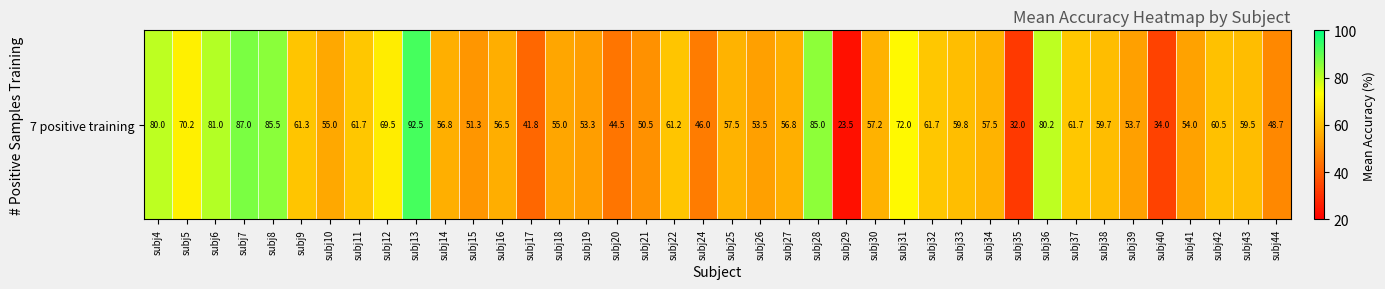

What is the sum of all values?

2389.0